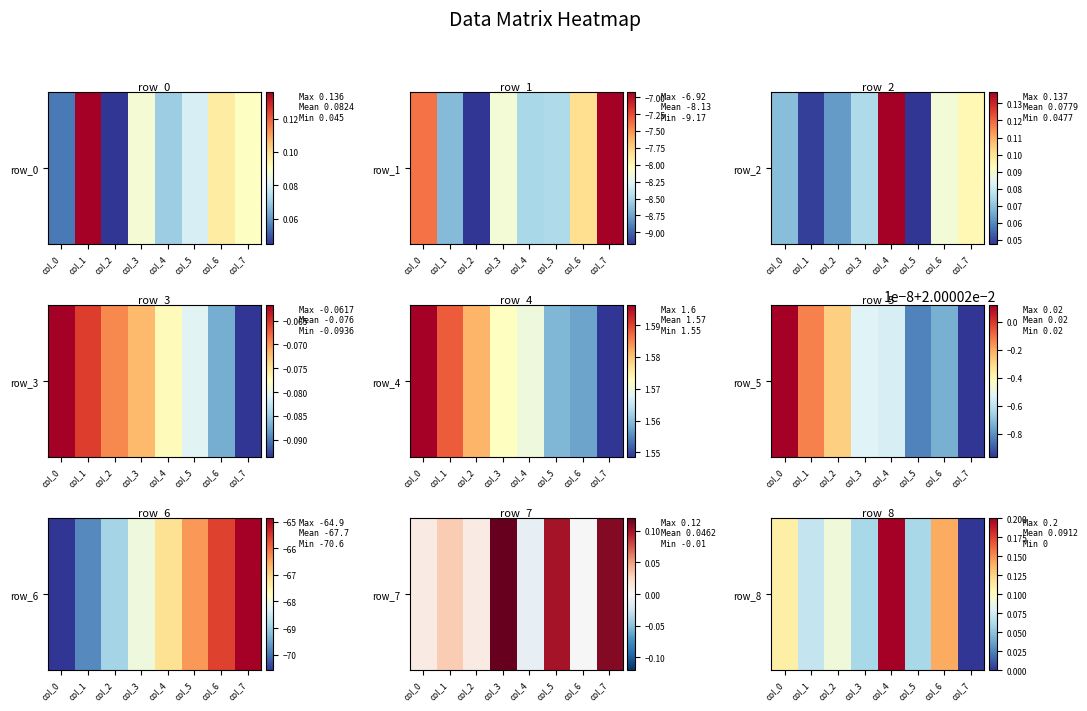

What is the sum of the values at col_5 and col_3?

0.1